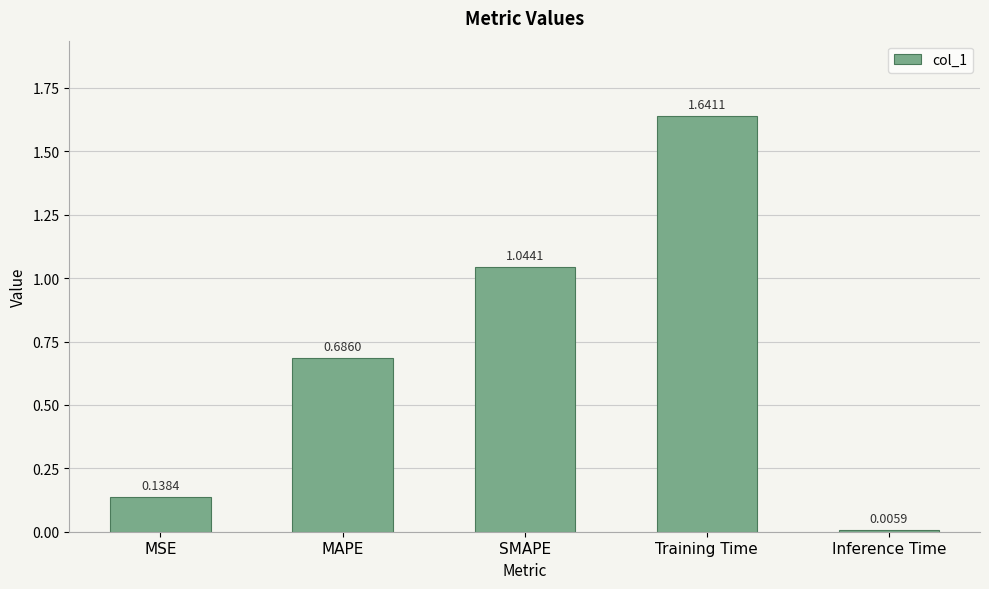

Where is the data nearest to the value 0?

Inference Time